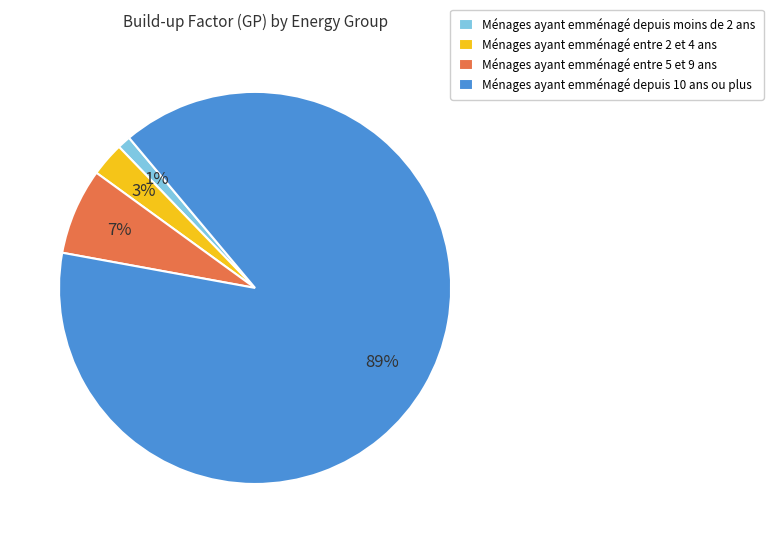

Rank the categories by value from highest to lowest.

Ménages ayant emménagé depuis 10 ans ou plus, Ménages ayant emménagé entre 5 et 9 ans, Ménages ayant emménagé entre 2 et 4 ans, Ménages ayant emménagé depuis moins de 2 ans